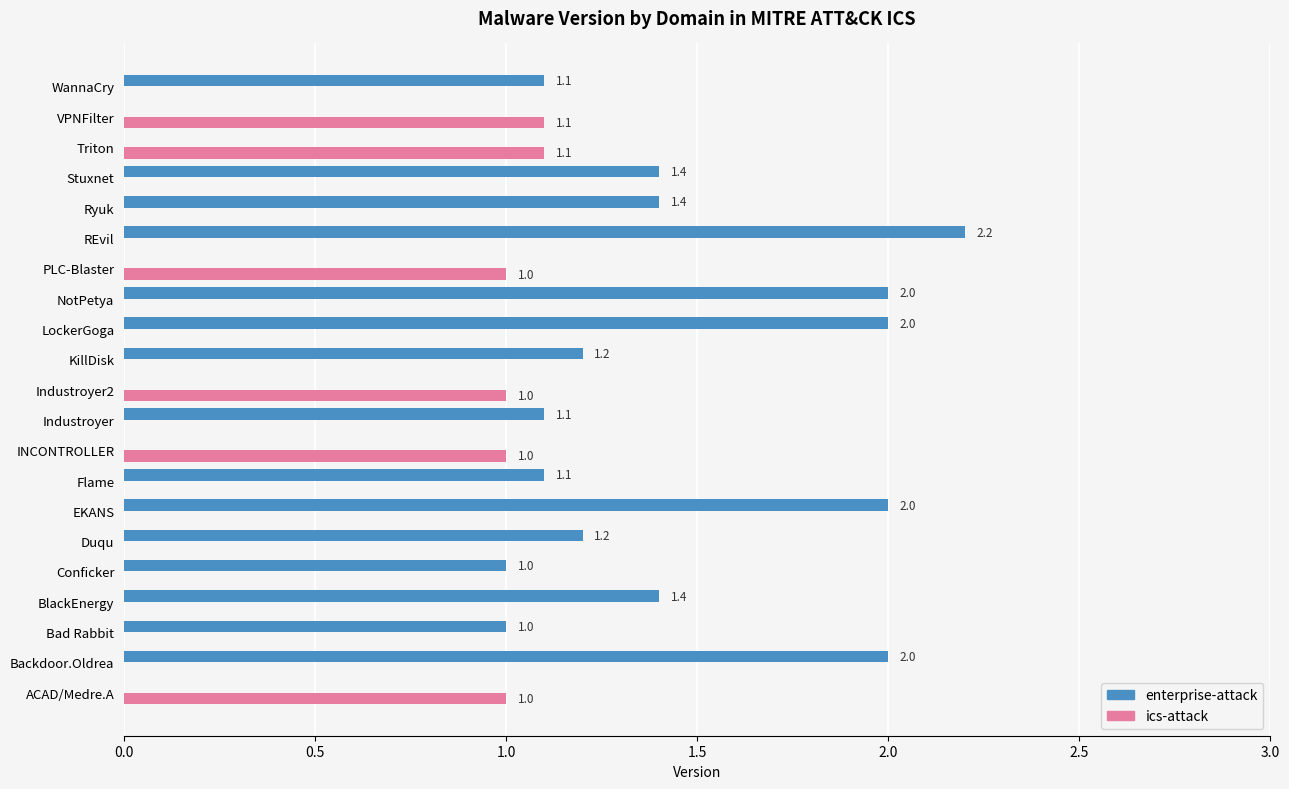

How many categories are shown in the chart?

21